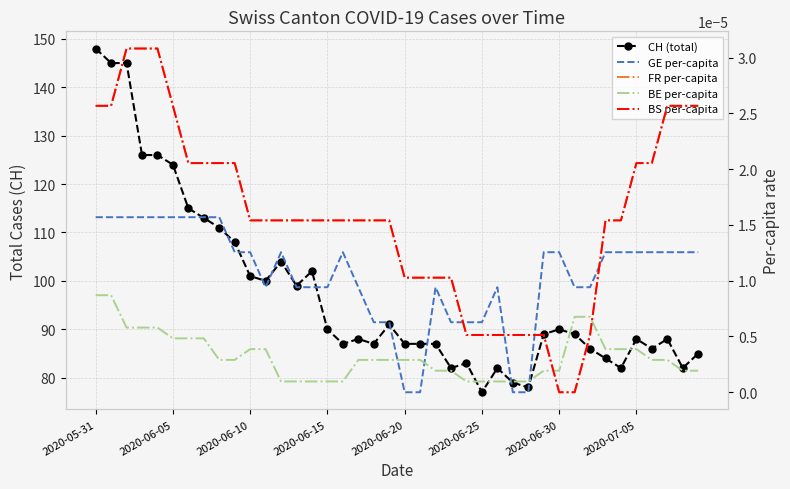

What position from the left is 27?

28